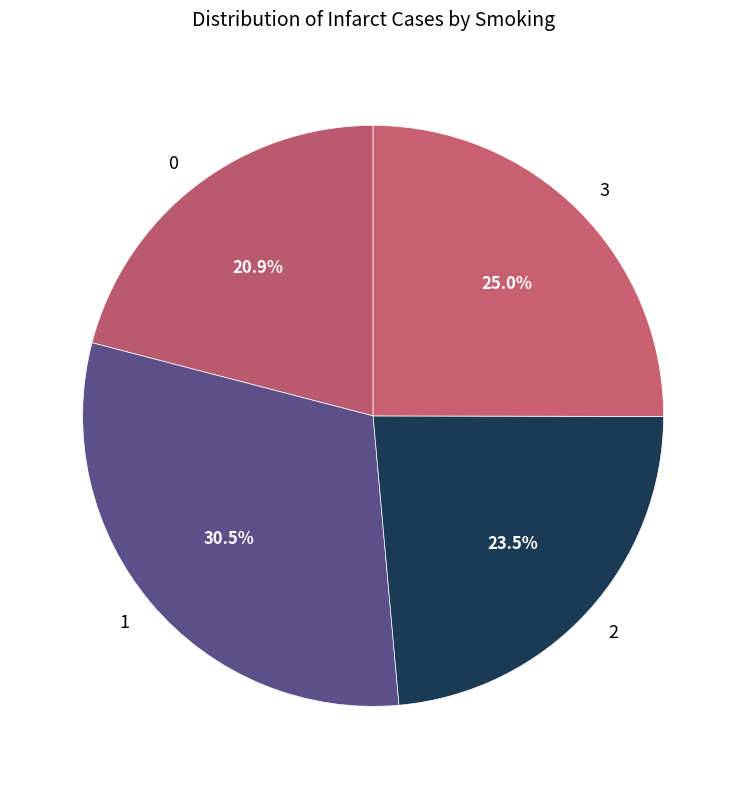

Approximately how many times larger is the value at 0 compared to 3?

0.8